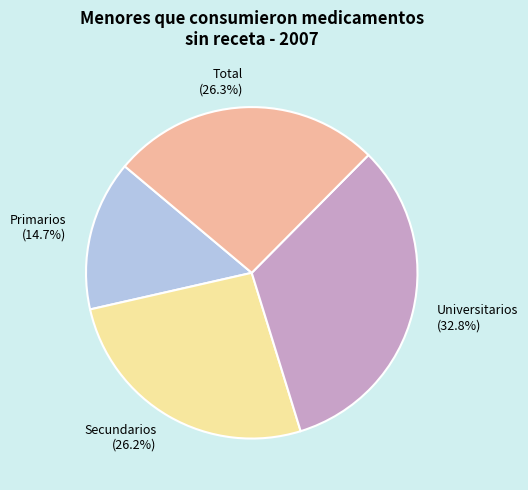

What percentage is the Universitarios slice, to the nearest percent?

33%